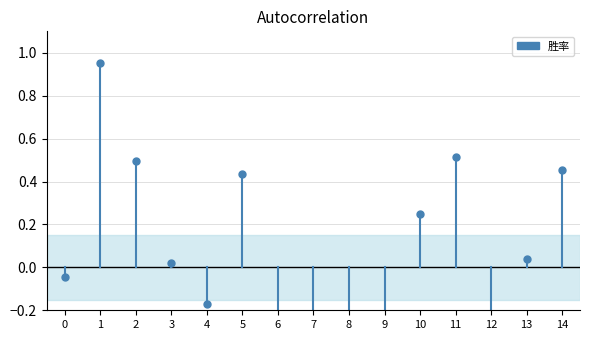

How many lines are shown in the chart?

1